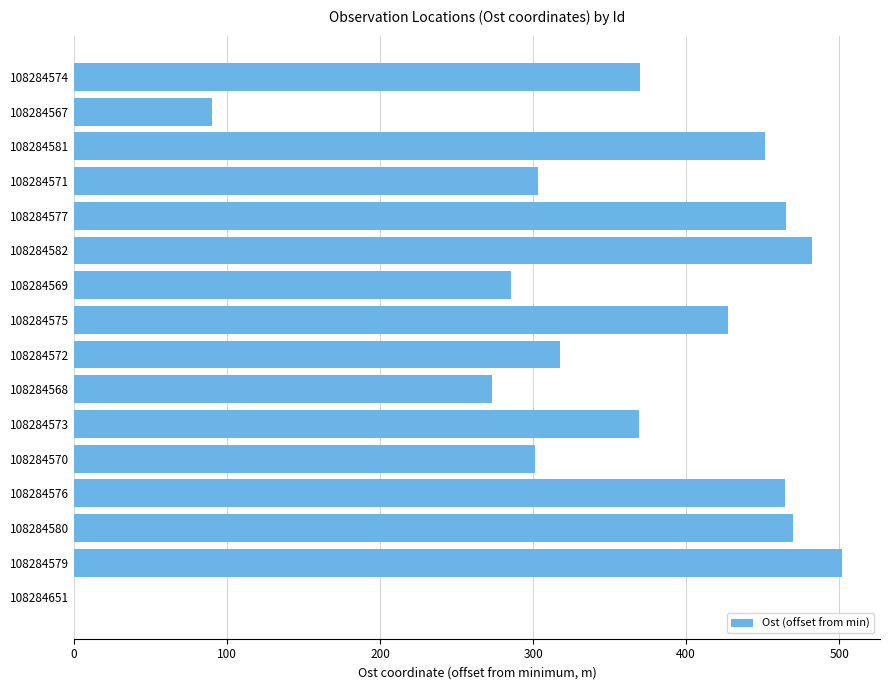

How many distinct data groups are displayed?

1